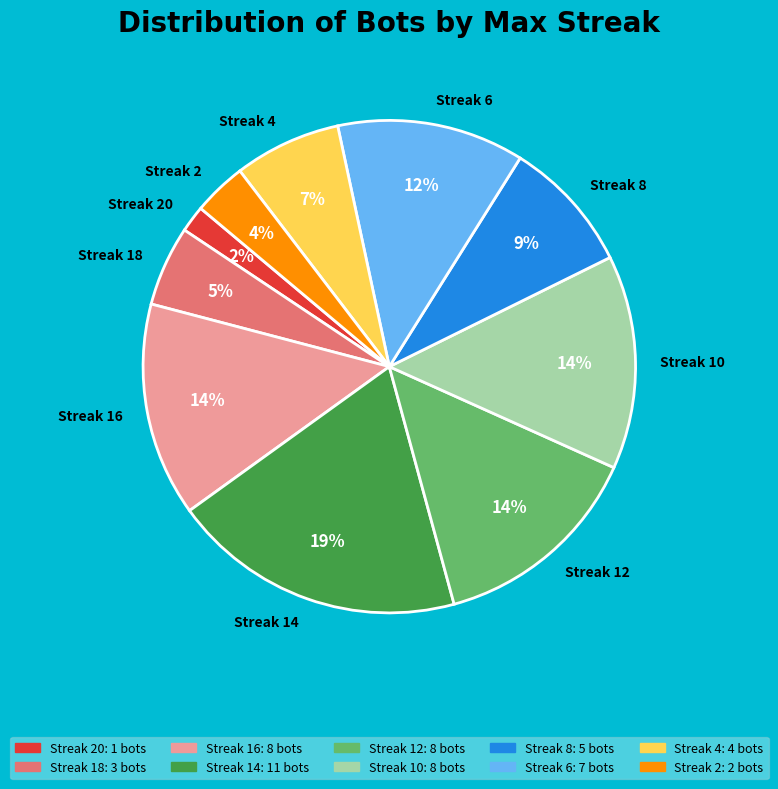

Do Streak 4 and Streak 2 together represent more than half of the pie?

No